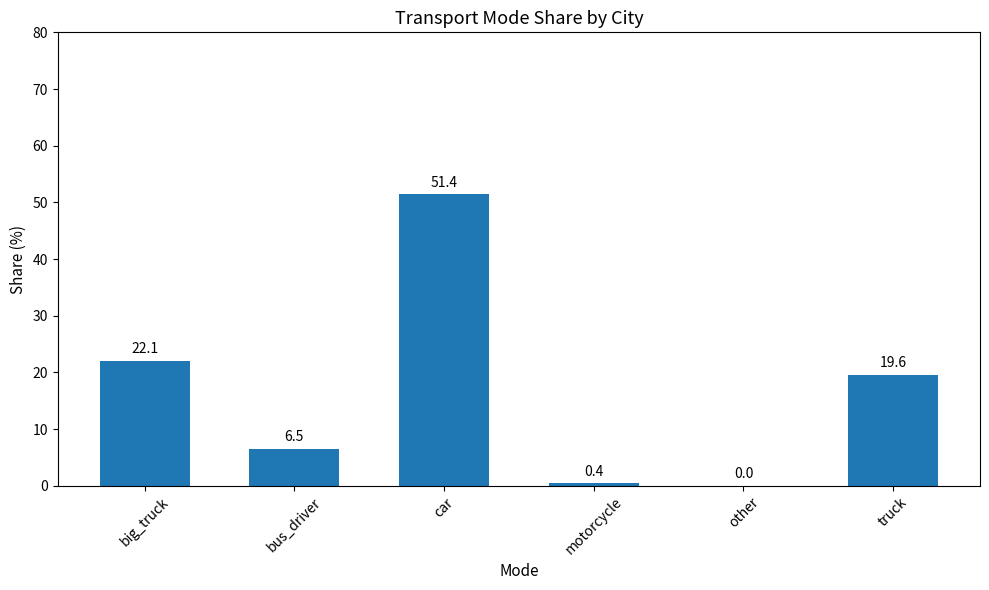

Count the number of data series in this chart.

1